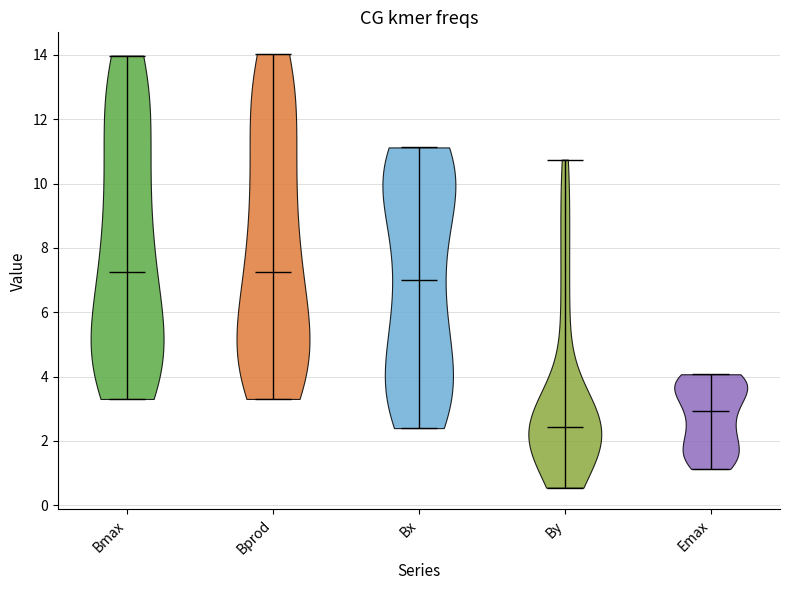

What is the highest point the violin for Bmax reaches on the y-axis? The values are not printed on the chart, so give them approximately, as read against the axis.

14.0